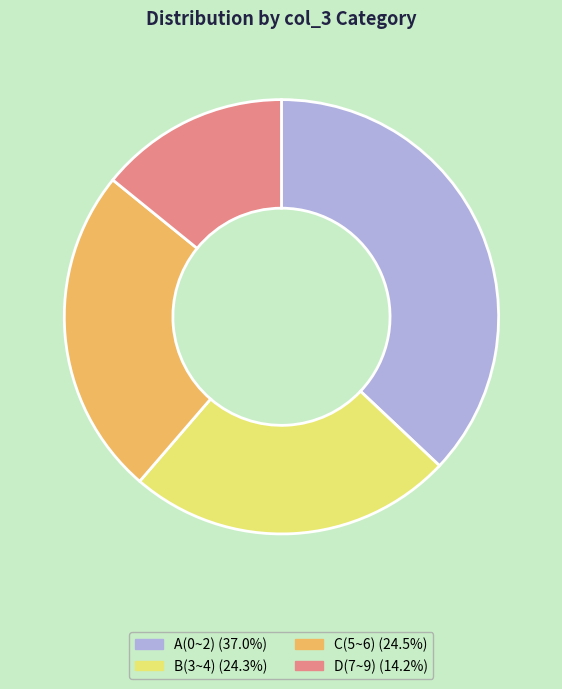

Approximately how many times larger is the value at C(5~6) (24.5%) compared to B(3~4) (24.3%)?

1.0